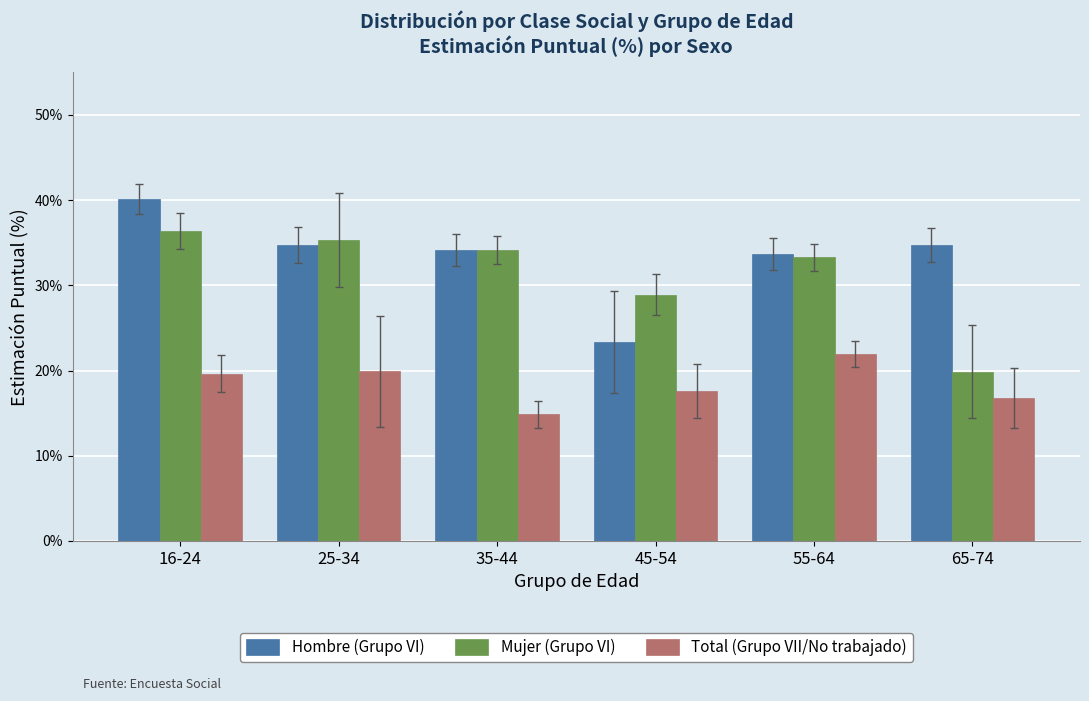

What is the difference between the second highest and second lowest values in the Total (Grupo VII/No trabajado) series?

3.1